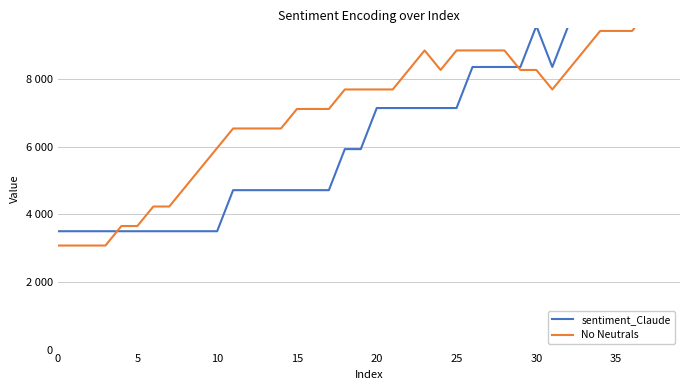

Which series has the widest spread of values?

sentiment_Claude